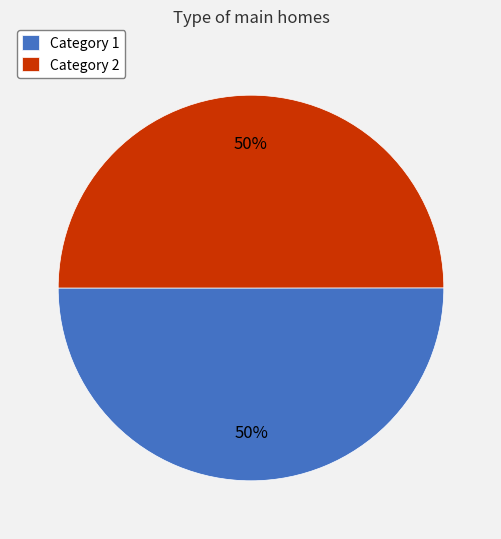

What is the ratio of the value at Category 2 to the value at Category 1?

1.0